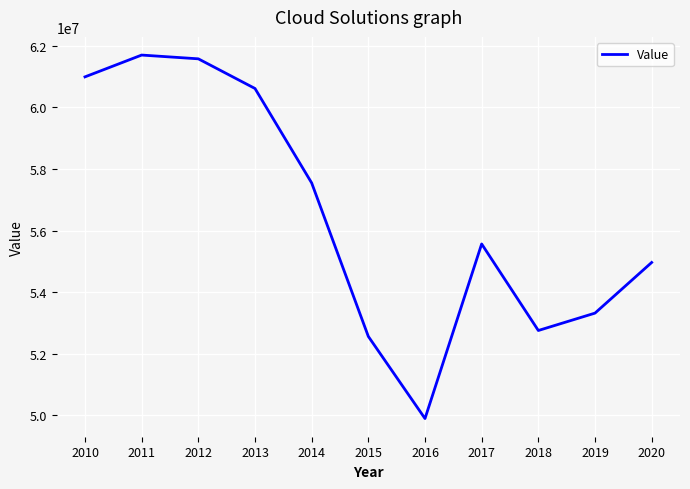

Is it true that the value at 2013 is 60606457?

True